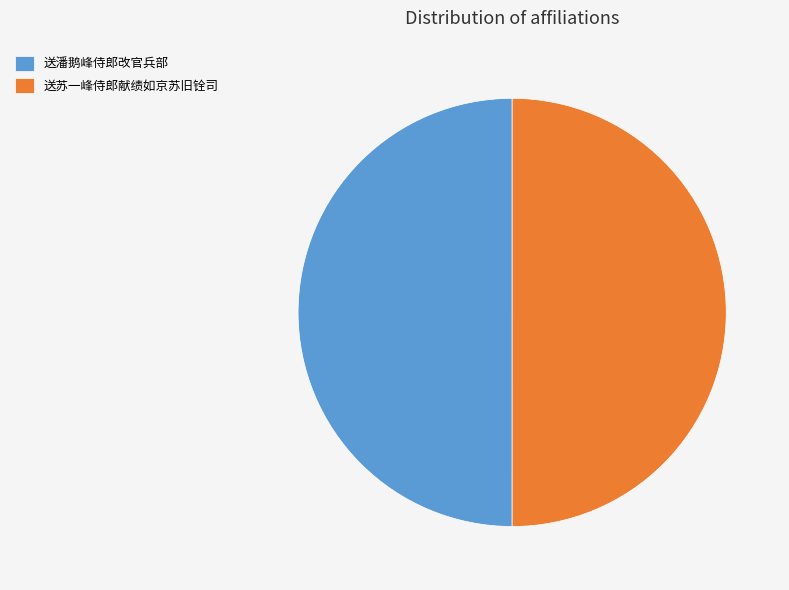

Approximately how many times larger is the value at 送潘鹅峰侍郎改官兵部 compared to 送苏一峰侍郎献绩如京苏旧铨司?

1.0